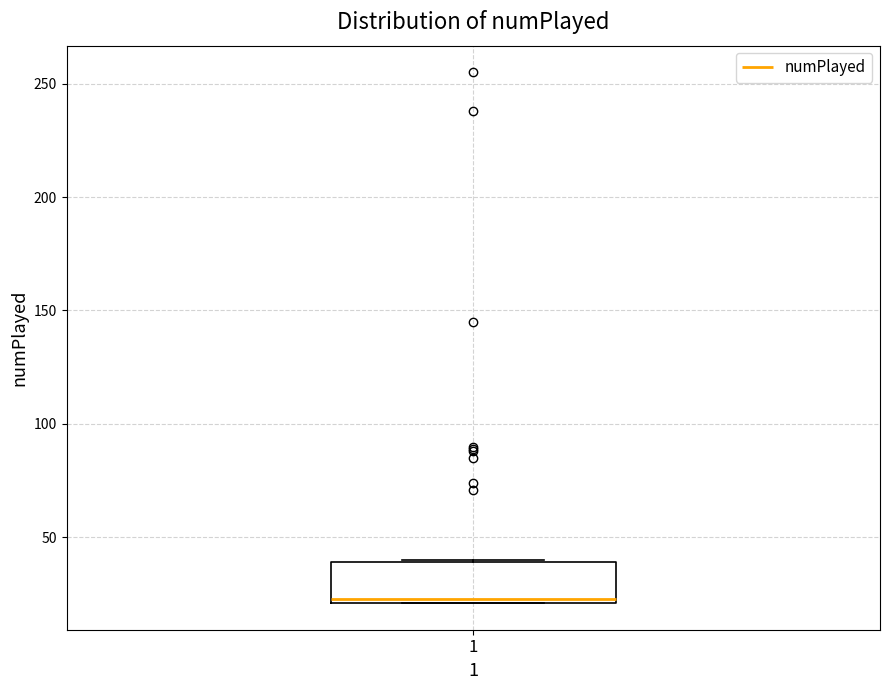

Read this box plot against the y-axis: the position of the median line, the range covered by the box, and the ends of both whiskers. The values are not printed on the chart, so give them approximately, as read against the axis.

median 25, box 20 to 40, whiskers 20 to 40